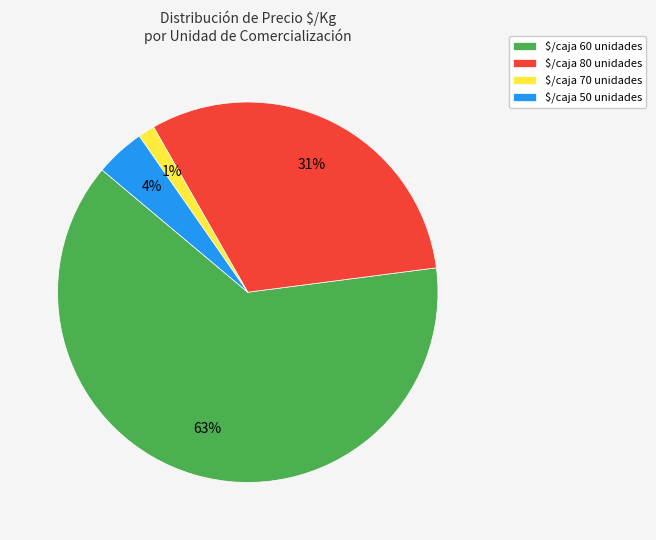

How many slices are in this pie chart?

4